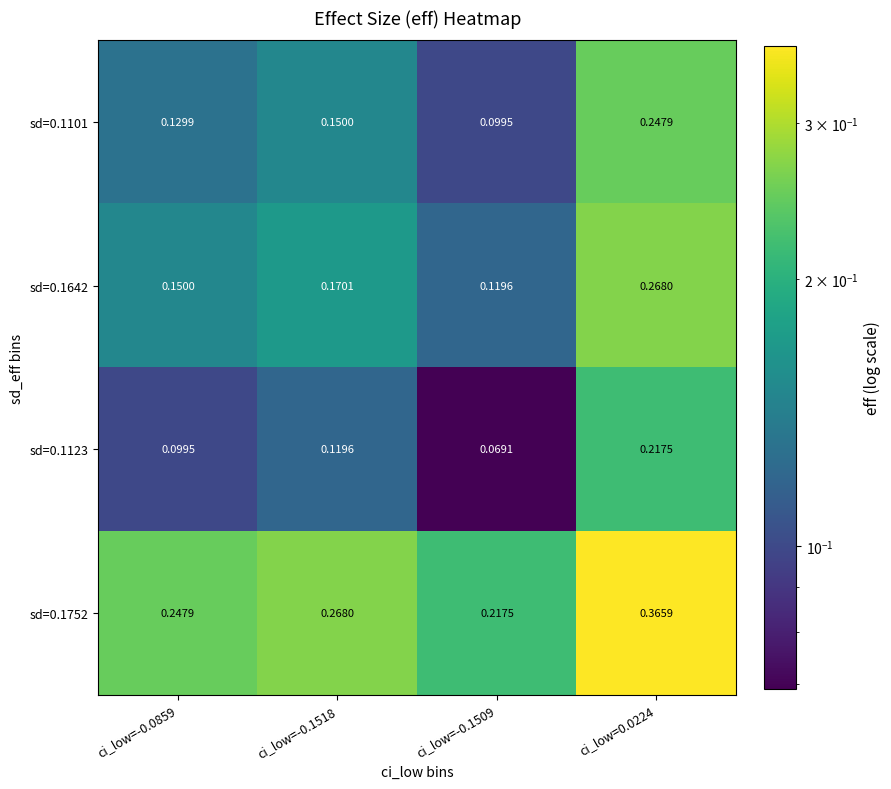

Reading left to right, extract all data points from this chart.

sd=0.1101: ci_low=-0.0859=0.1	ci_low=-0.1518=0.1	ci_low=-0.1509=0.1	ci_low=0.0224=0.2
sd=0.1642: ci_low=-0.0859=0.1	ci_low=-0.1518=0.2	ci_low=-0.1509=0.1	ci_low=0.0224=0.3
sd=0.1123: ci_low=-0.0859=0.1	ci_low=-0.1518=0.1	ci_low=-0.1509=0.1	ci_low=0.0224=0.2
sd=0.1752: ci_low=-0.0859=0.2	ci_low=-0.1518=0.3	ci_low=-0.1509=0.2	ci_low=0.0224=0.4